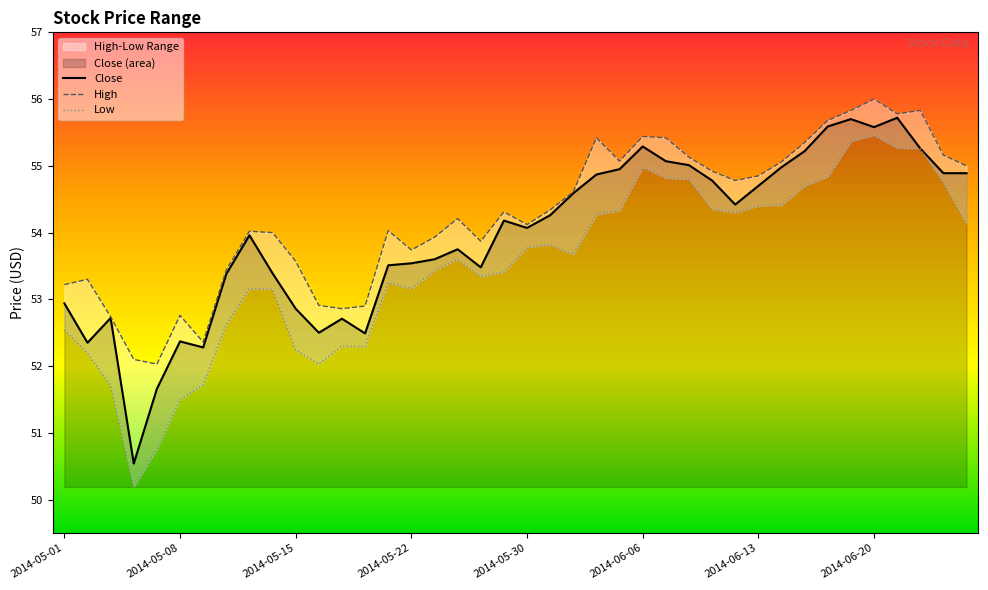

What is the minimum value for Close?

50.5